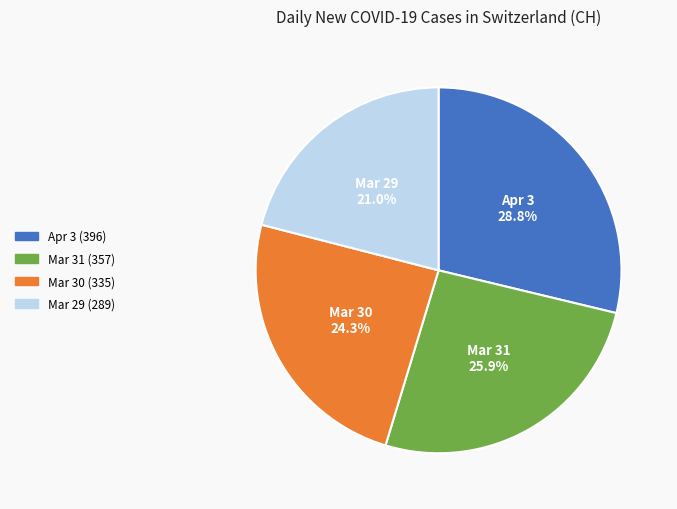

How many slices are in this pie chart?

4